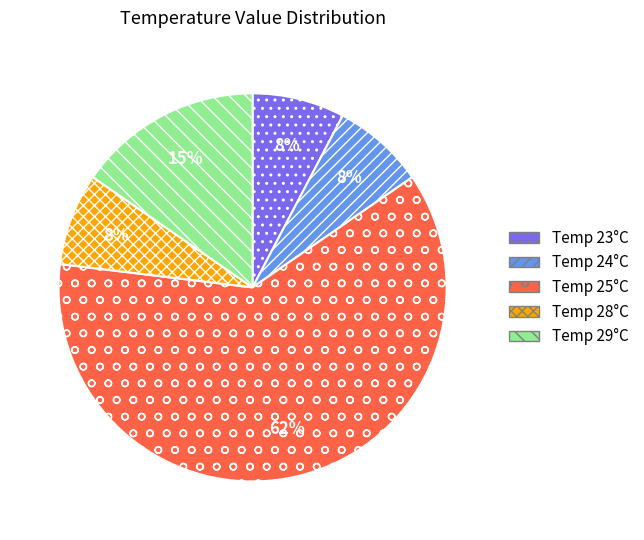

Is there any slice that represents more than half of the pie?

Yes